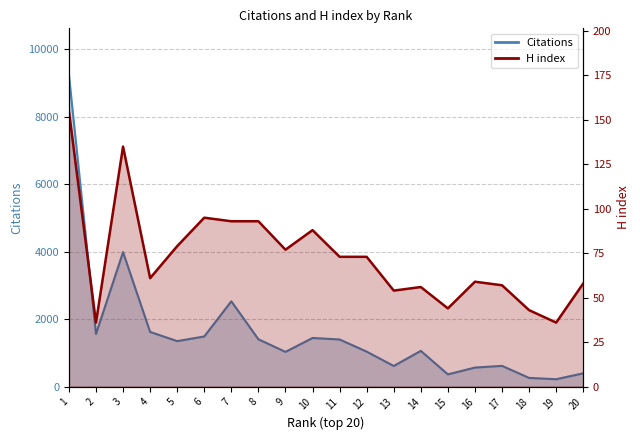

In Citations, how many points are higher than both neighbors (excluding endpoints)?

5